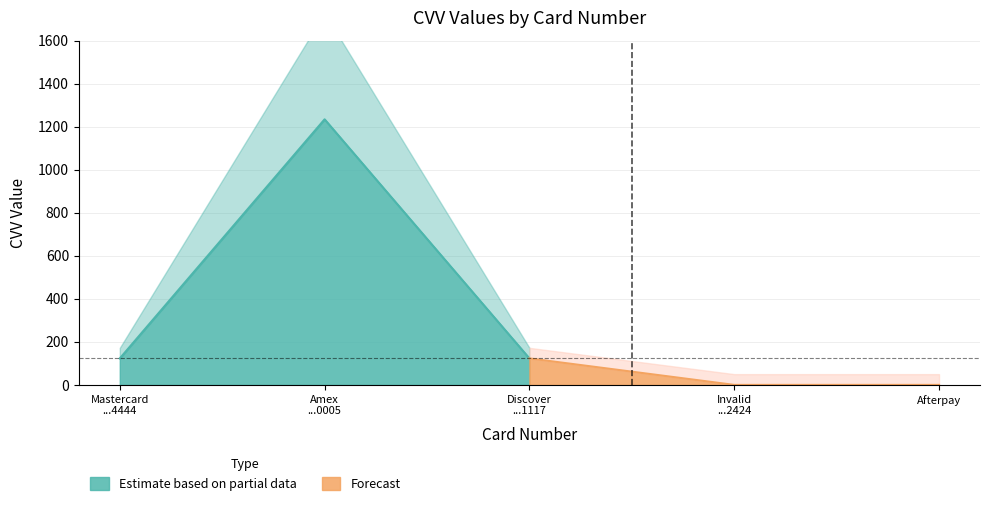

List the labels in order of value, largest first.

378282246310005, 5555555555554444, 6011111111111117, 424242424242424, Afterpay